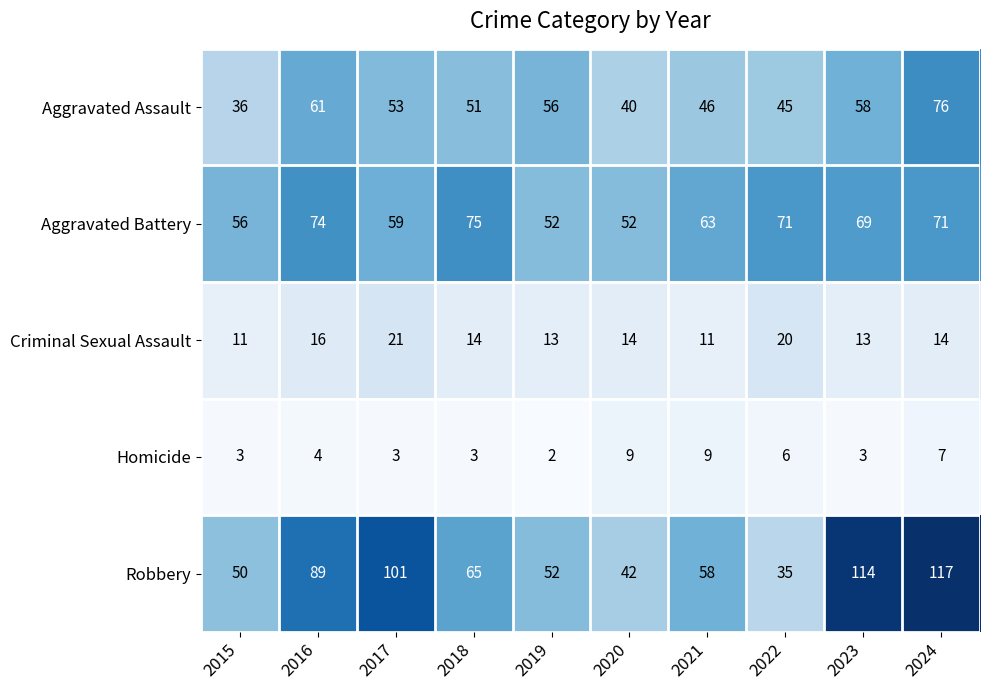

Which series has the largest total across all categories?

Robbery